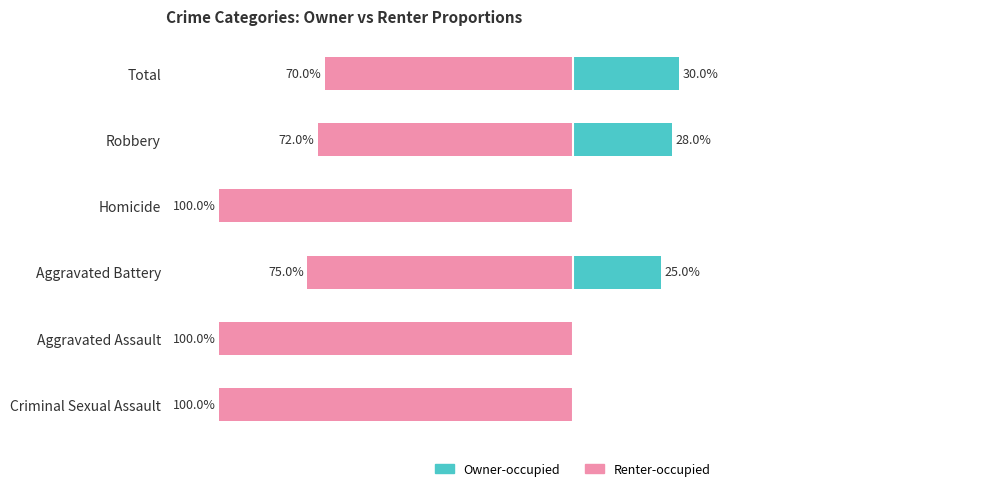

Reading right to left, transcribe all the data shown in this chart.

Owner-occupied: 30	28	0	25	0	0
Renter-occupied: -70	-72	-100	-75	-100	-100